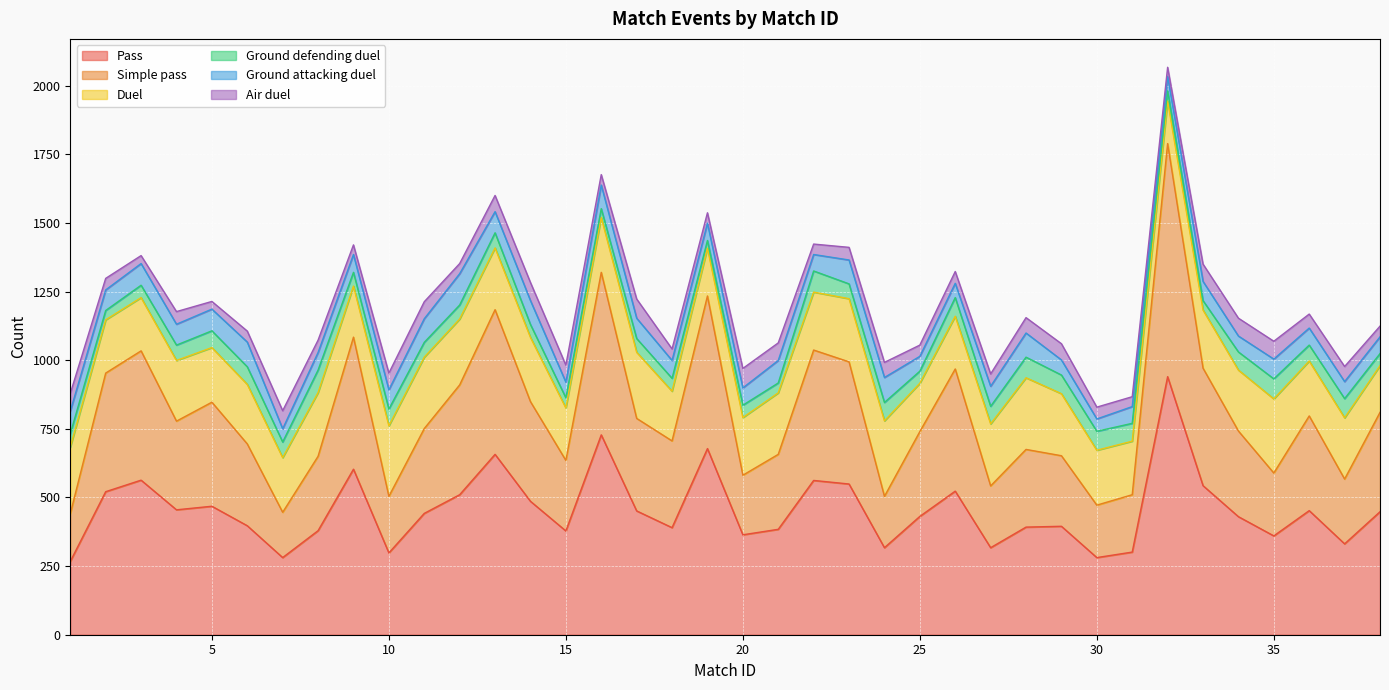

In Ground defending duel, how many points are higher than both neighbors (excluding endpoints)?

13